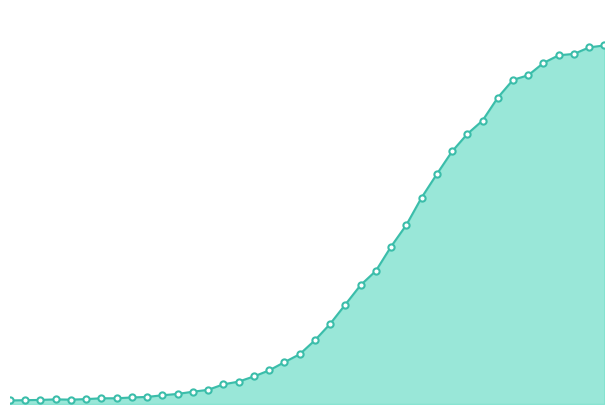

How many lines are shown in the chart?

1